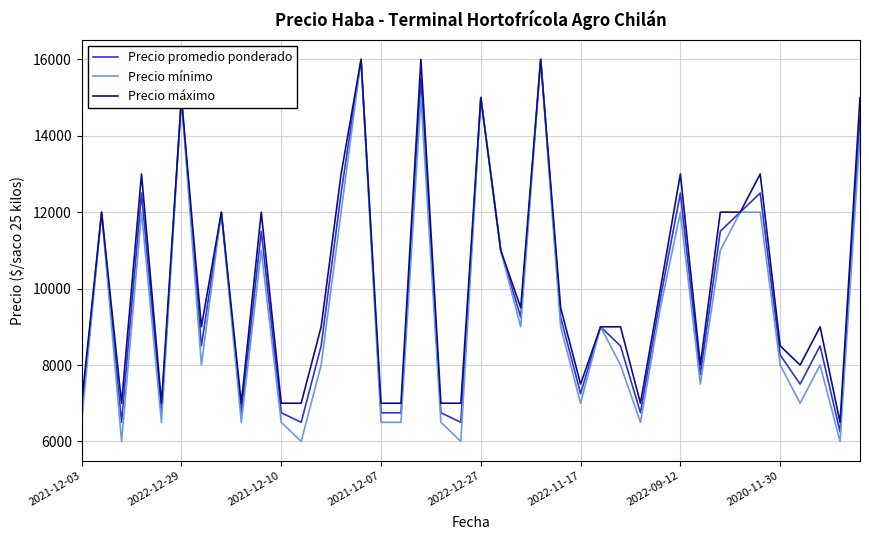

What is the highest value of the Precio promedio ponderado series?

16000